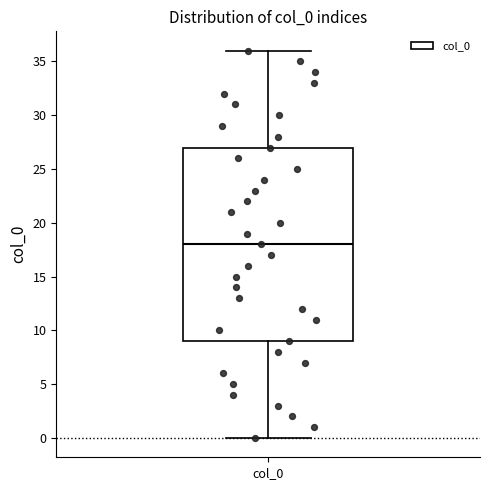

Read this box plot against the y-axis: the position of the median line, the range covered by the box, and the ends of both whiskers. The values are not printed on the chart, so give them approximately, as read against the axis.

median 18, box 9 to 27, whiskers 0 to 36